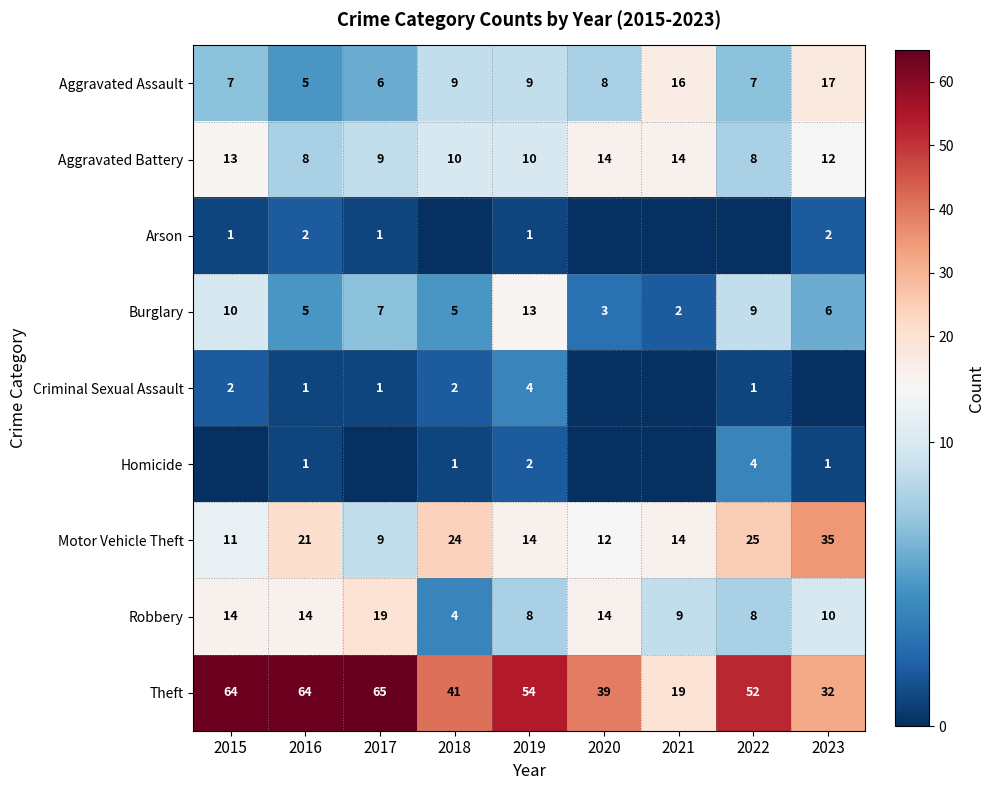

How many data points in Aggravated Battery are less than 10?

3